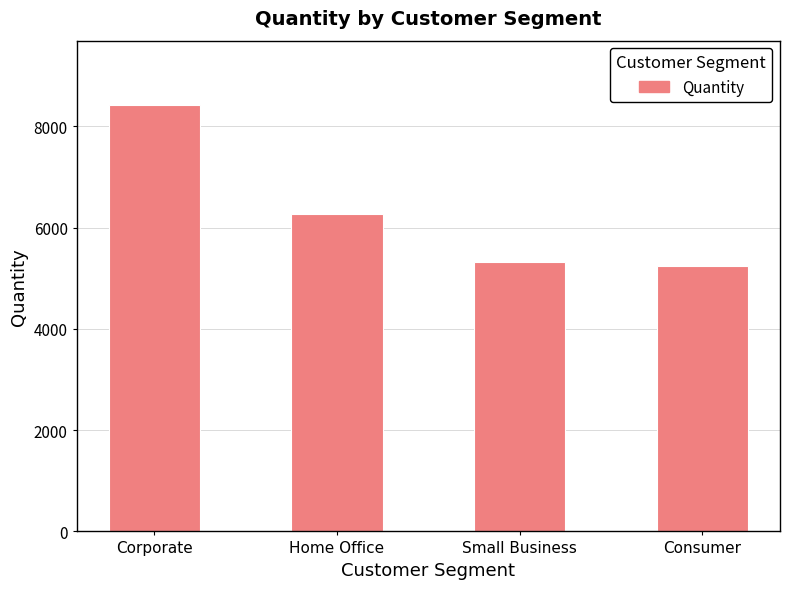

Reading right to left, list all the values displayed in this chart.

Consumer=5238	Small Business=5328	Home Office=6271	Corporate=8431